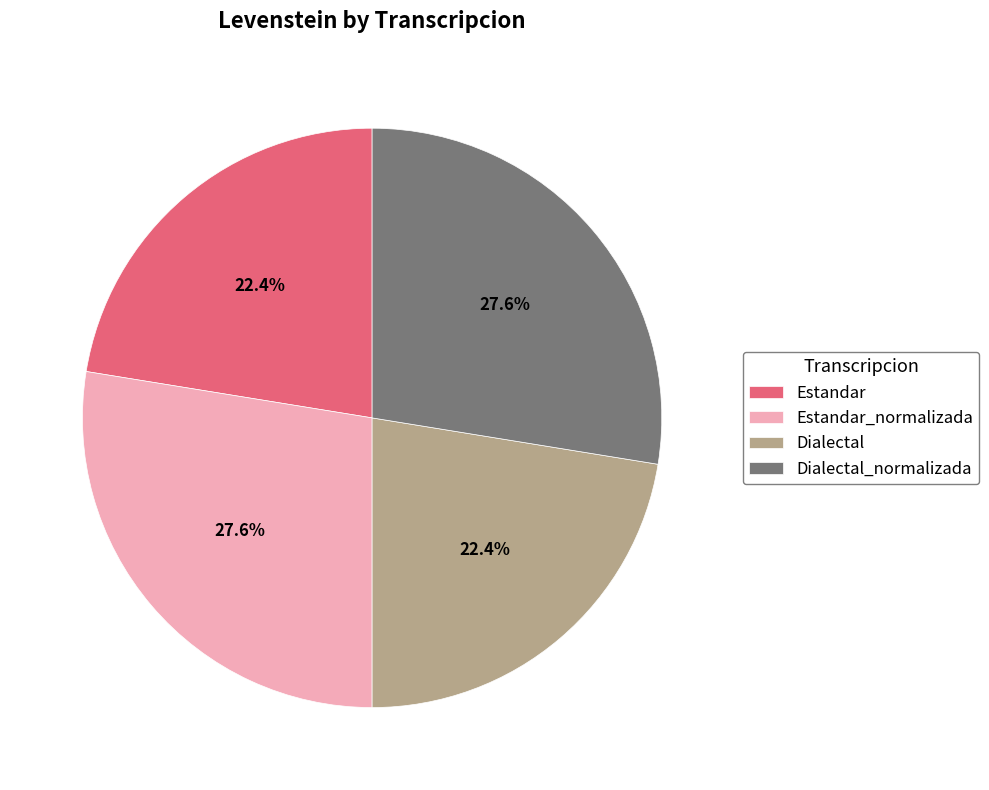

Does Dialectal account for over 50% of the chart?

No